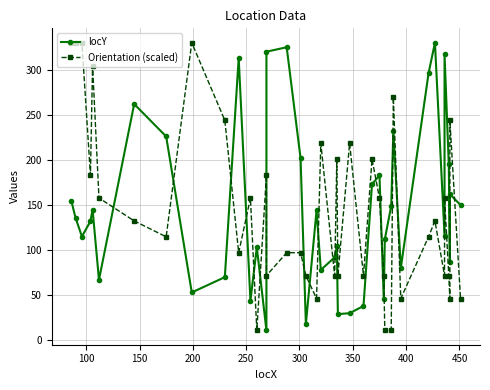

How many data points in locY are above 136?

19